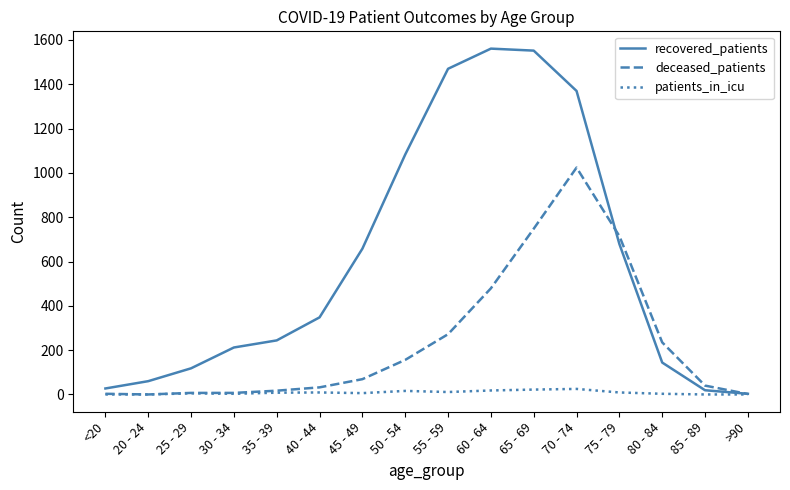

True or false: deceased_patients and recovered_patients intersect in this chart.

True